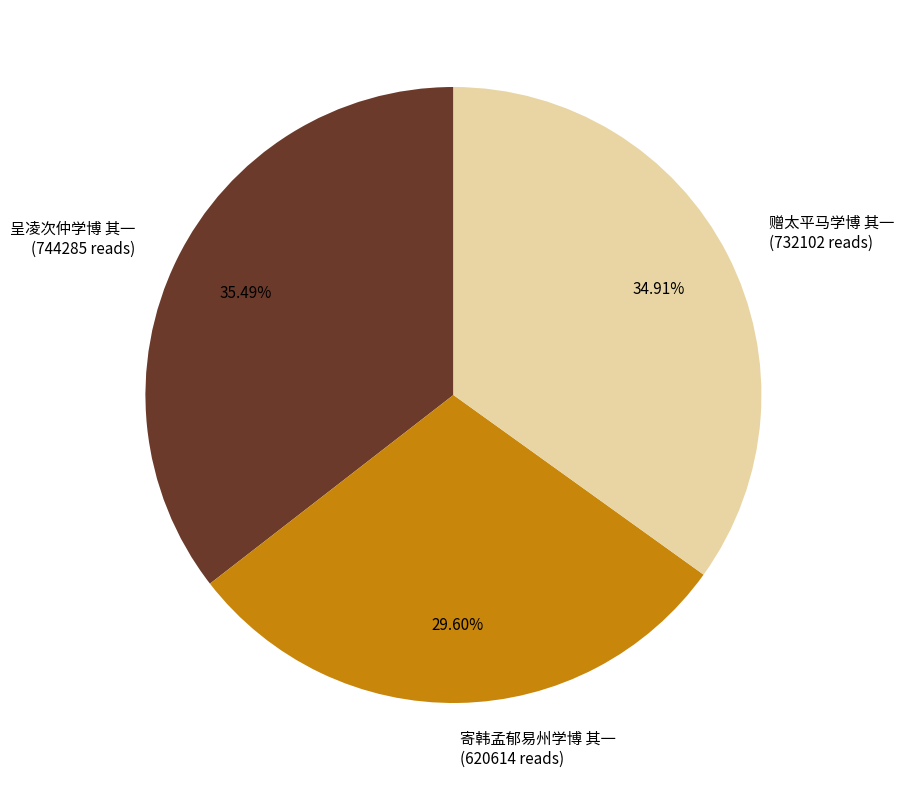

Rank the categories by value from lowest to highest.

寄韩孟郁易州学博 其一, 赠太平马学博 其一, 呈凌次仲学博 其一